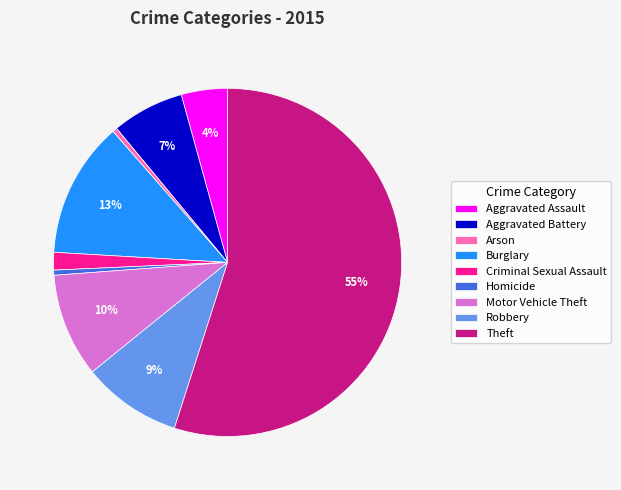

Is the sum of Arson and Homicide greater than half?

No